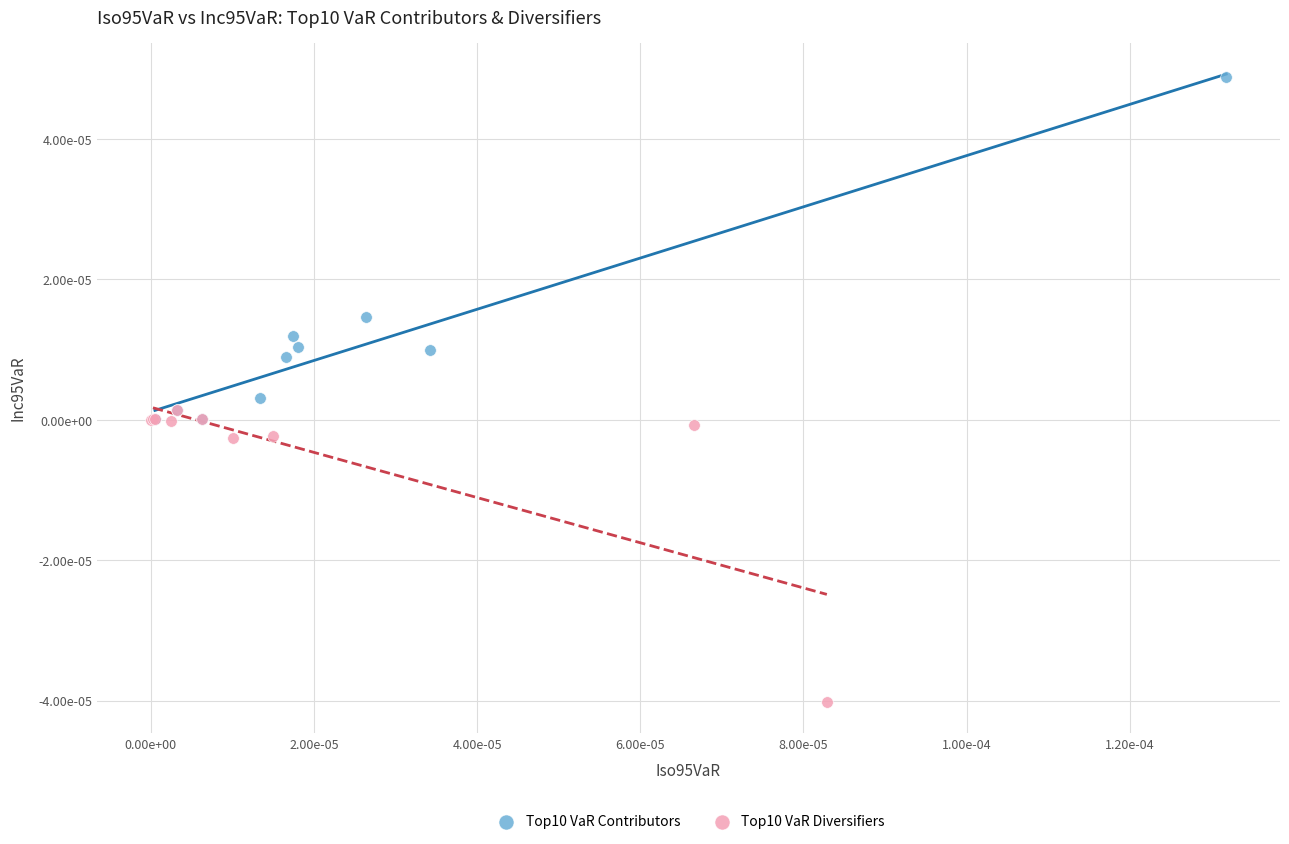

What are all the series names shown in the legend?

Top10 VaR Contributors, Top10 VaR Diversifiers